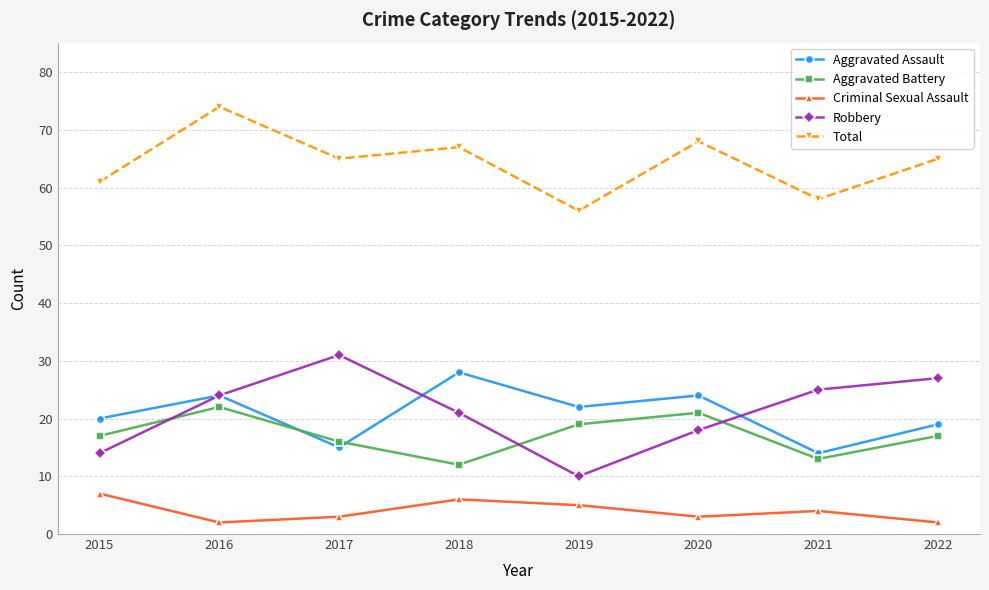

What is the spread (max minus min) of values at 2017?

62